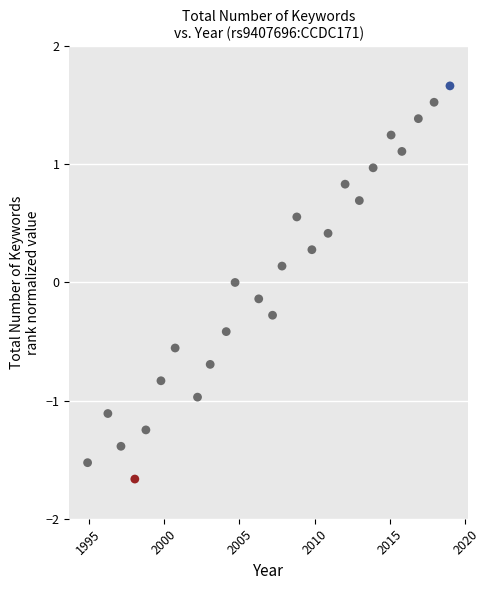

What is the range of Y values (max minus min)?

3.3